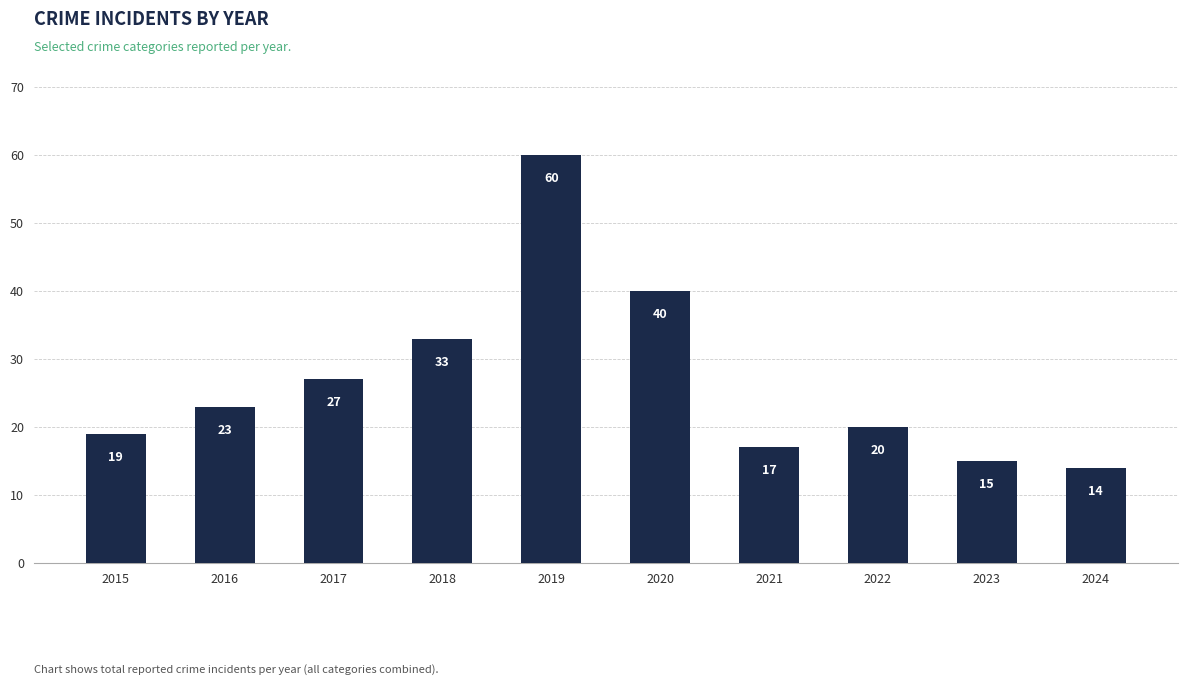

Is it true that the value at 2021 is 17?

True